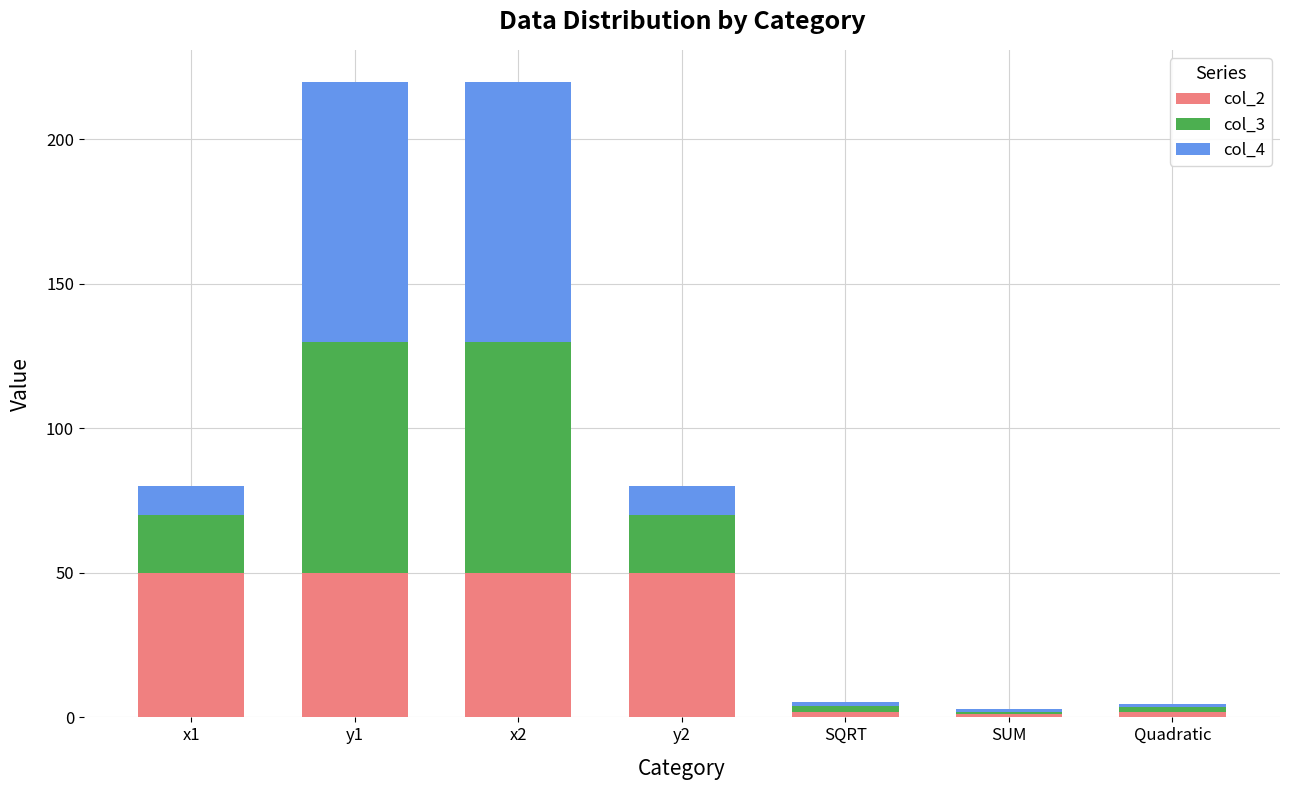

The value of col_2 at x2 is 50.0. True or false?

True